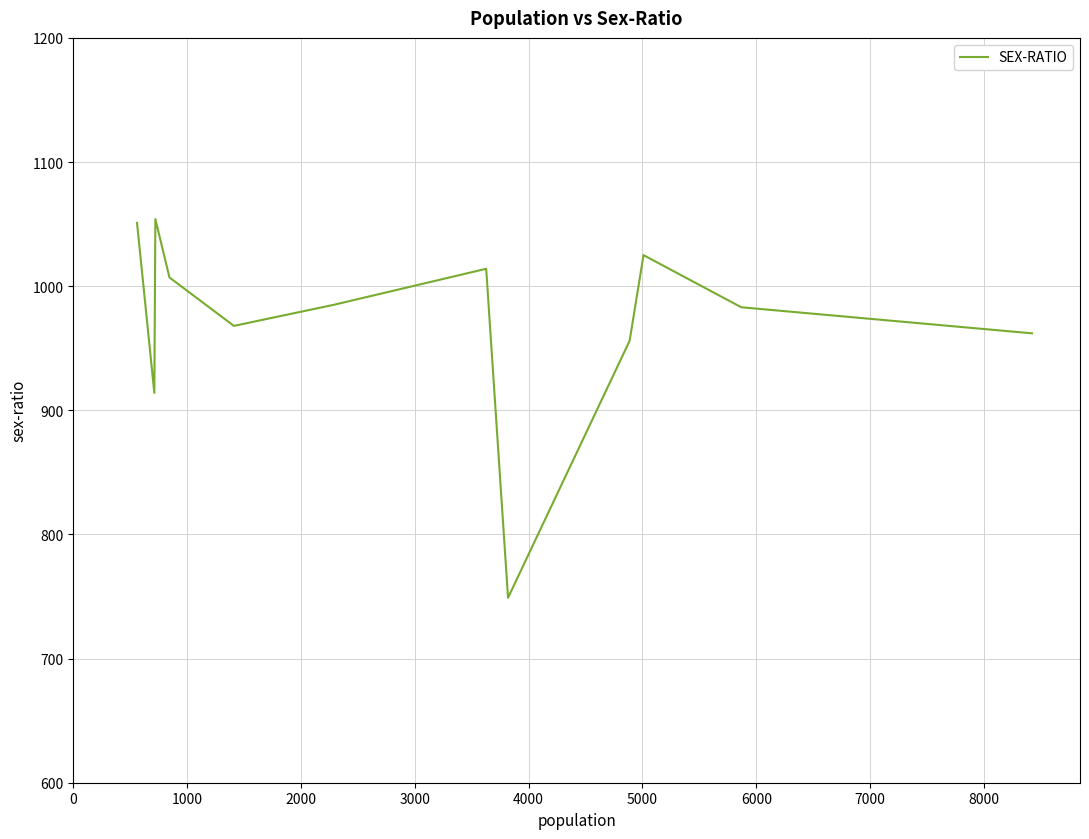

What is the maximum value shown in the chart?

1054